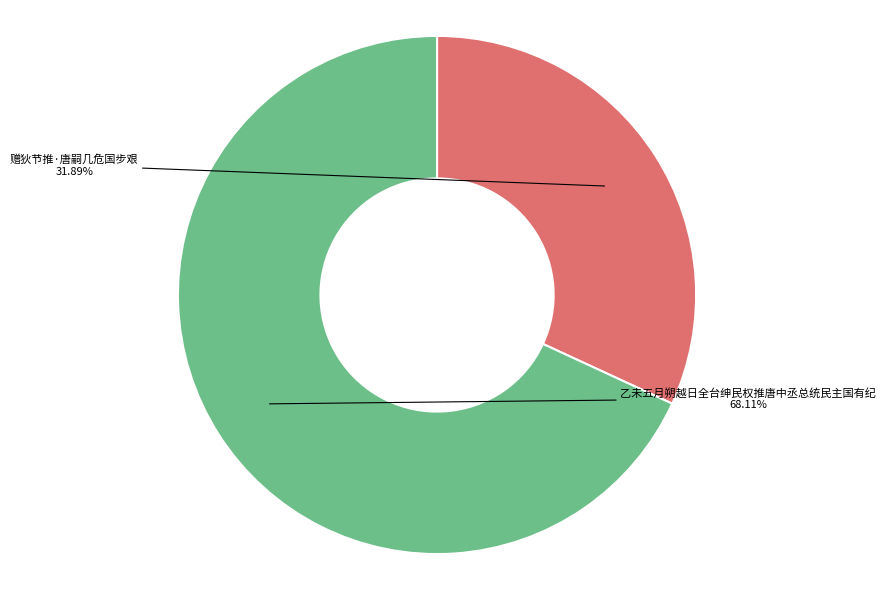

To the nearest percent, what portion does 乙未五月朔越日全台绅民权推唐中丞总统民主国有纪 represent?

68%